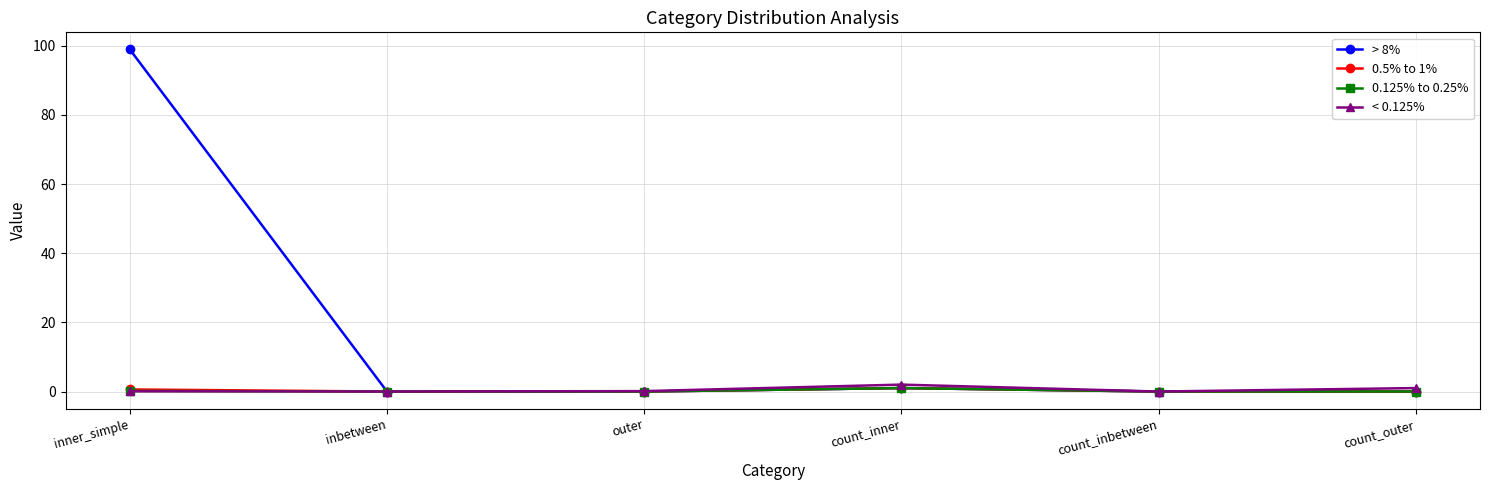

True or false: 0.5% to 1% has more than 0 points higher than both neighbors.

True